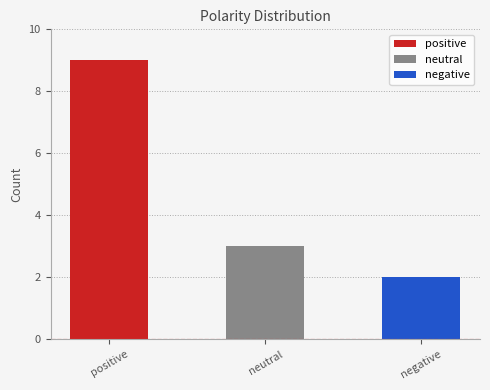

List the labels in order of value, largest first.

positive, neutral, negative